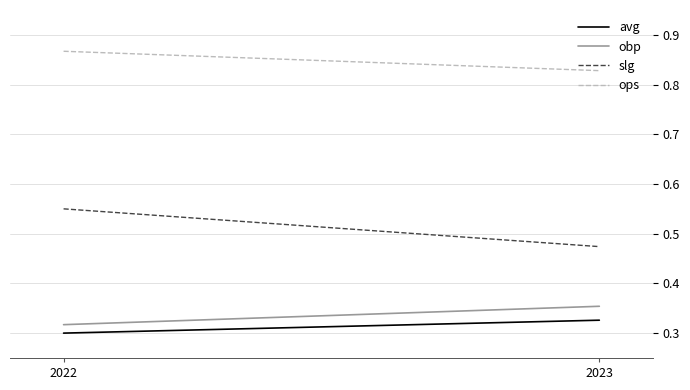

Between 2022 and 2023, which series saw the biggest shift?

slg